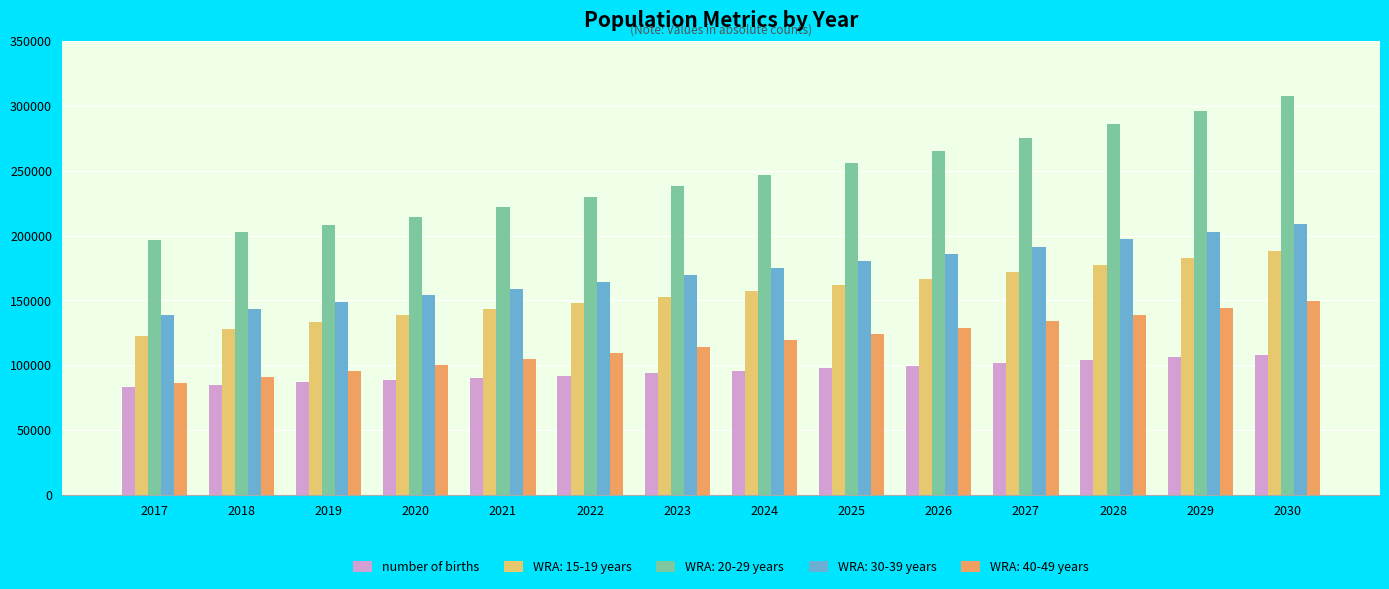

What is the sum of the WRA: 15-19 years values at 2022 and 2018?

275458.0